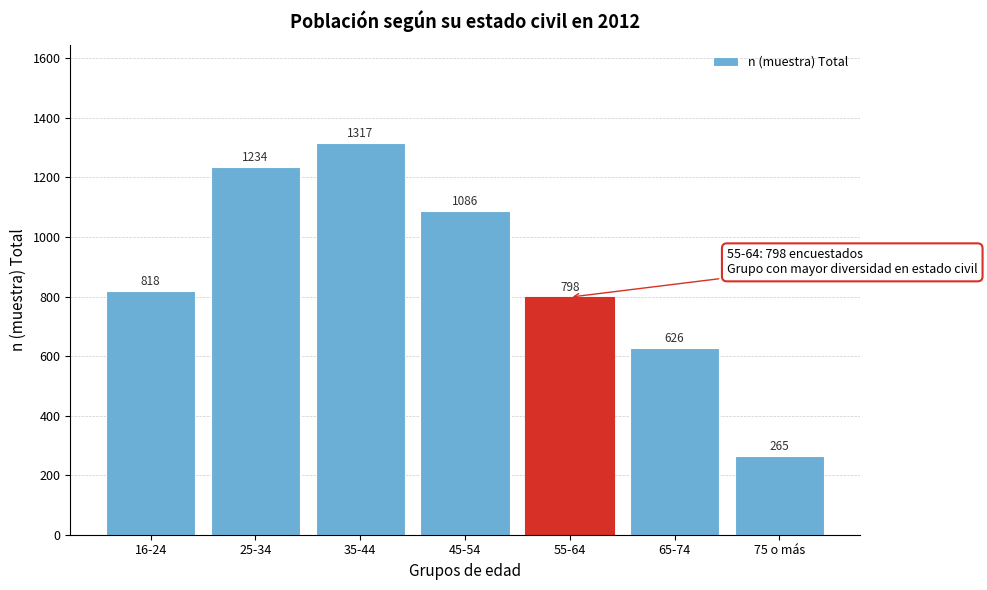

Reading right to left, list all the values displayed in this chart.

265	626	798	1086	1317	1234	818